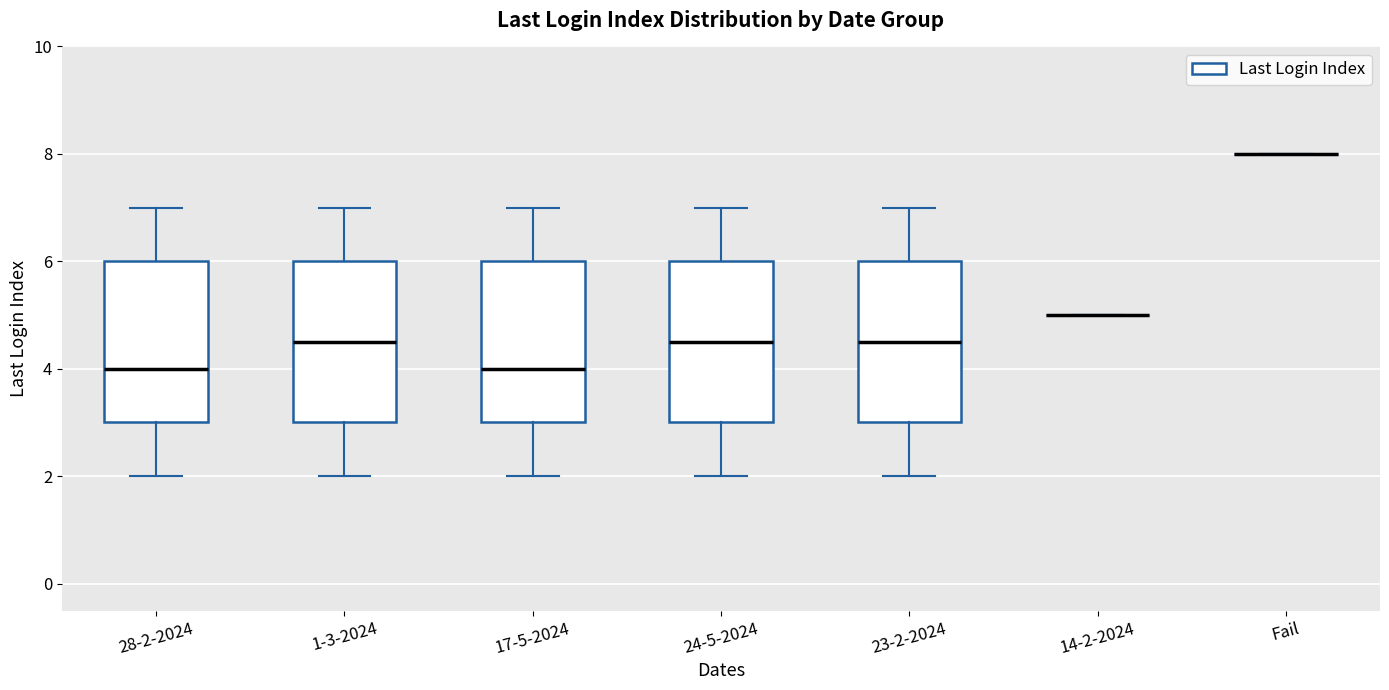

Where is the lower edge of the box for 23-2-2024 on the y-axis? The values are not printed on the chart, so give them approximately, as read against the axis.

3.0